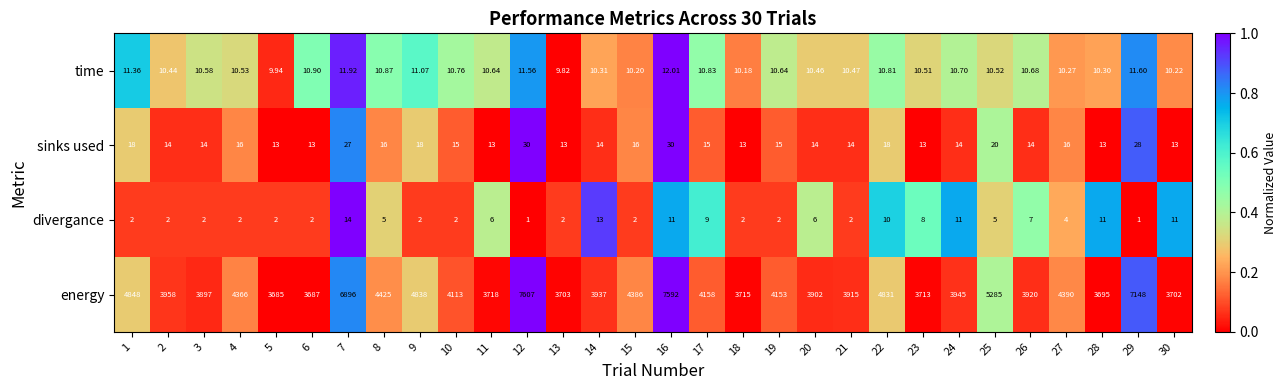

Which series has the largest total across all categories?

energy